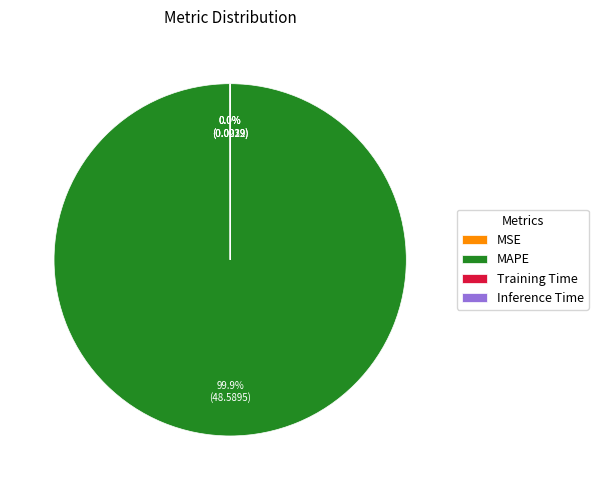

What is the largest slice in the pie chart?

MAPE